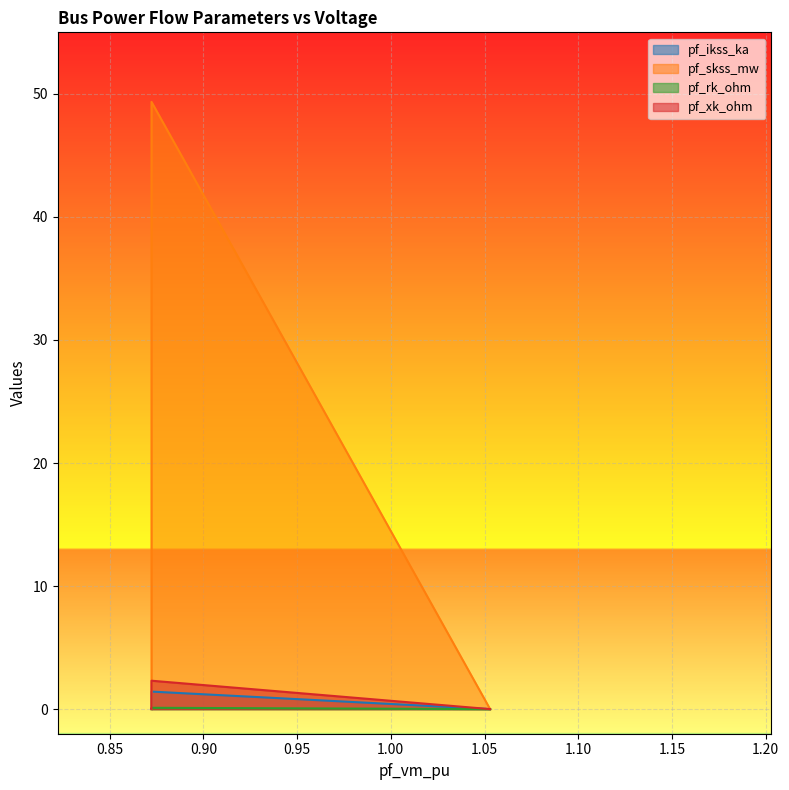

The pf_ikss_ka series shows 0.0 at Bus_2. True or false?

True